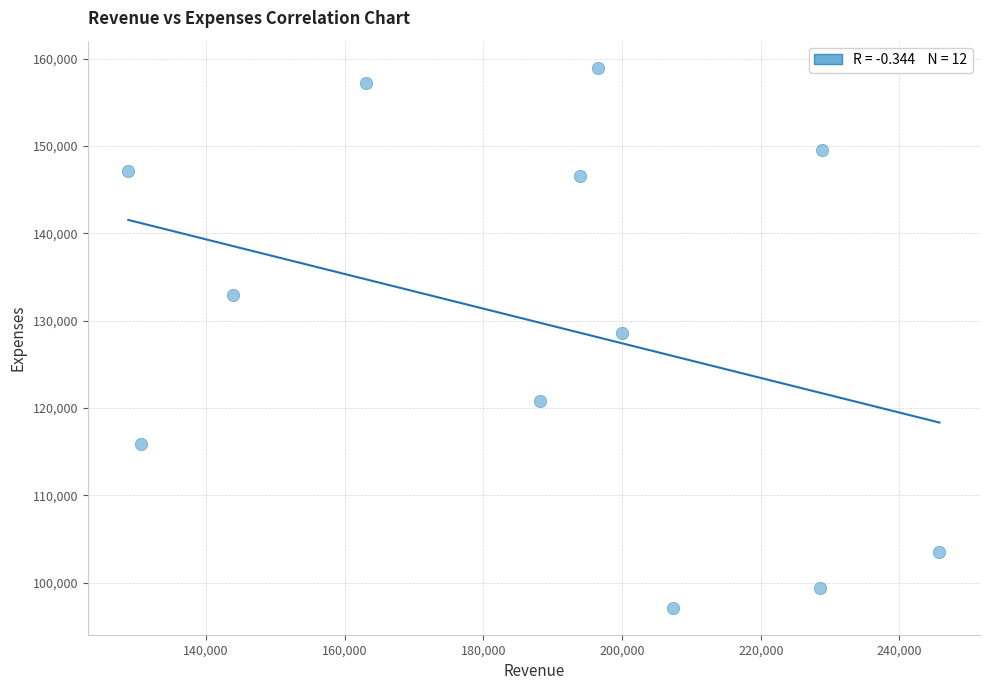

What is the average X value?

187960